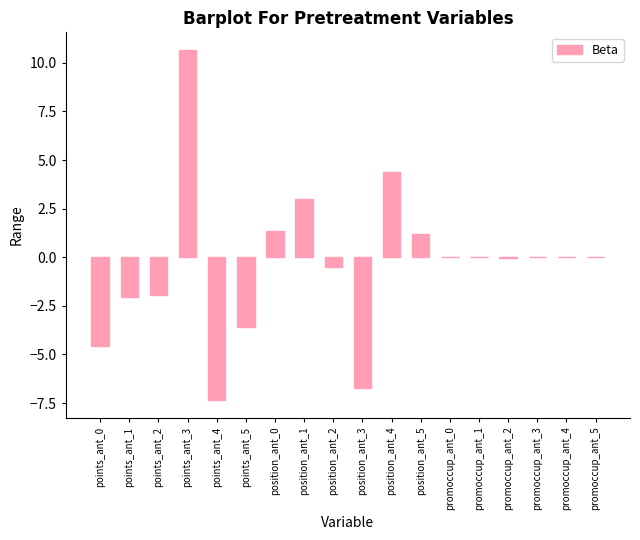

How many data points does each series have?

18